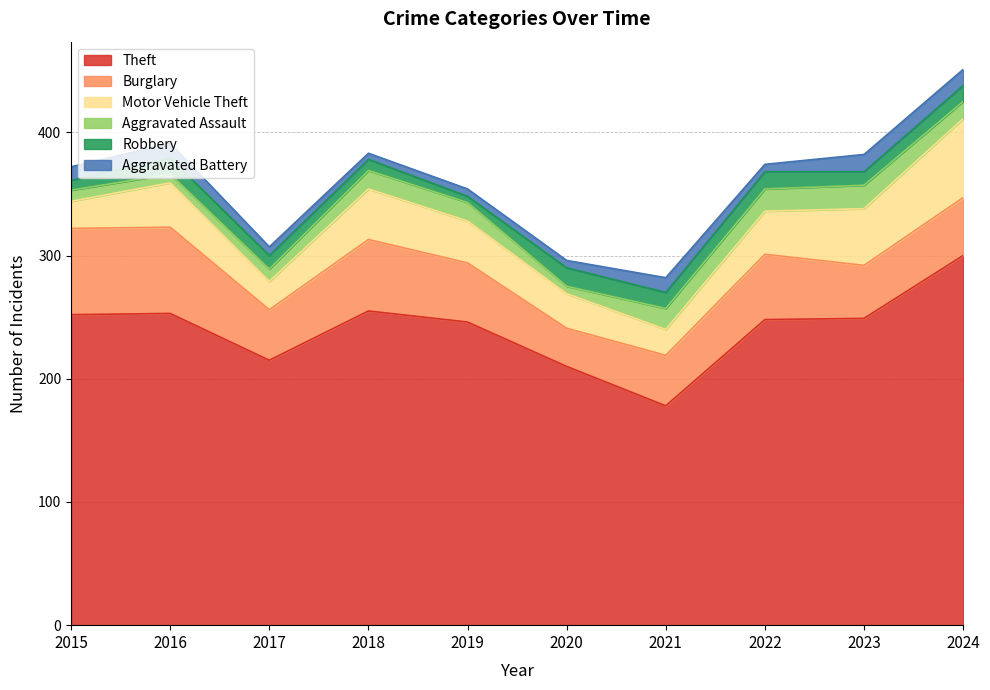

What is the value of the Motor Vehicle Theft point at the 7th from the left?

21